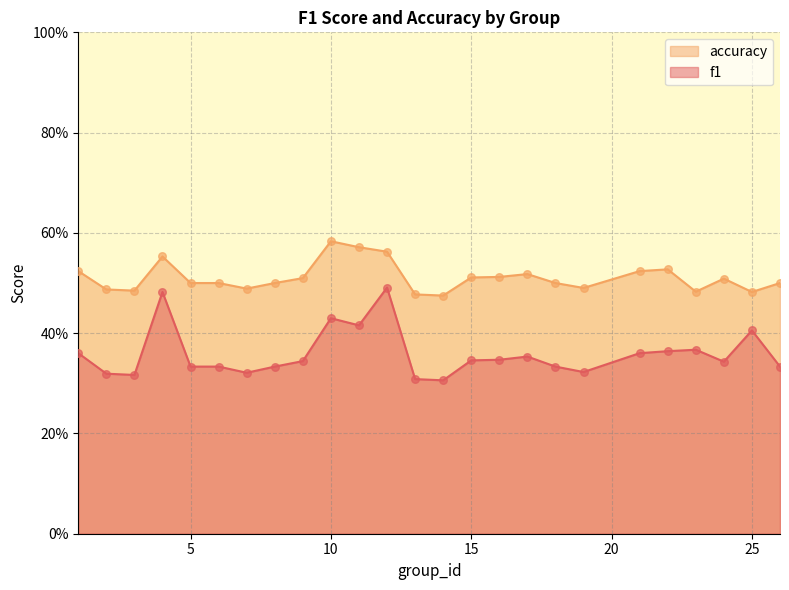

Which series has the largest total across all categories?

accuracy